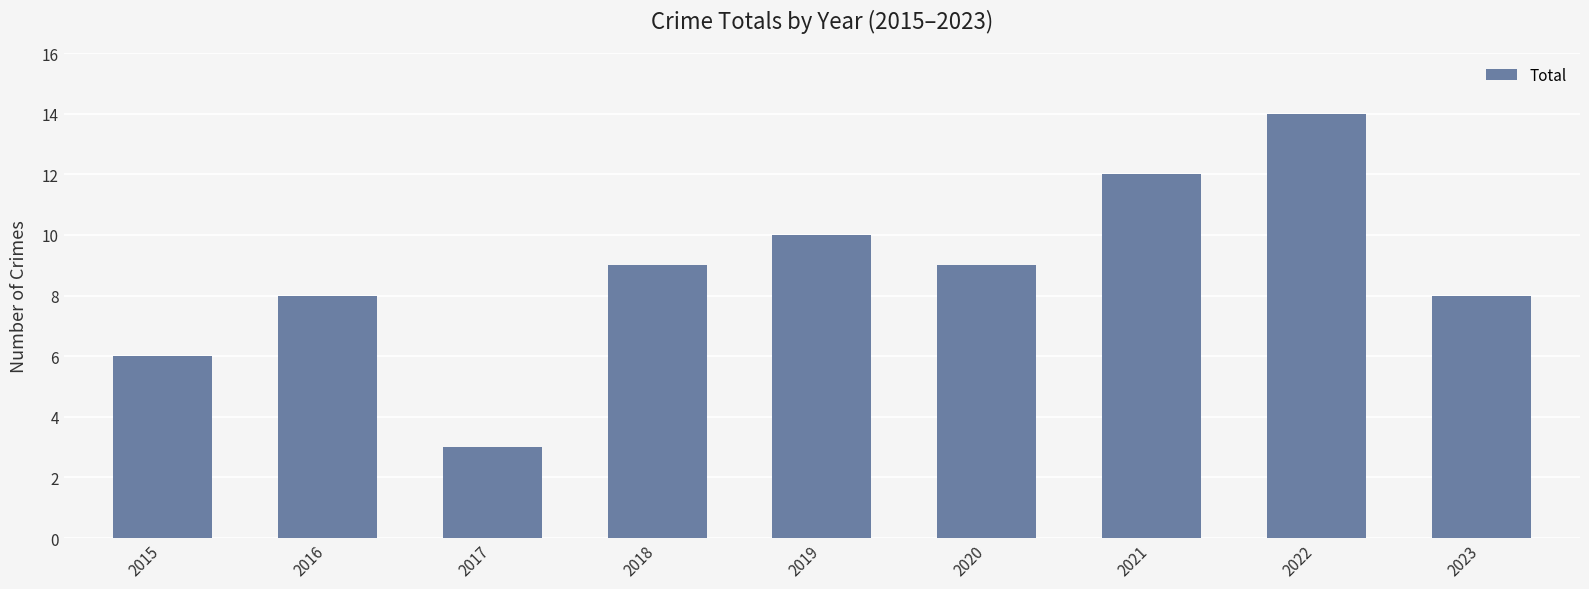

What is the greatest value displayed?

14